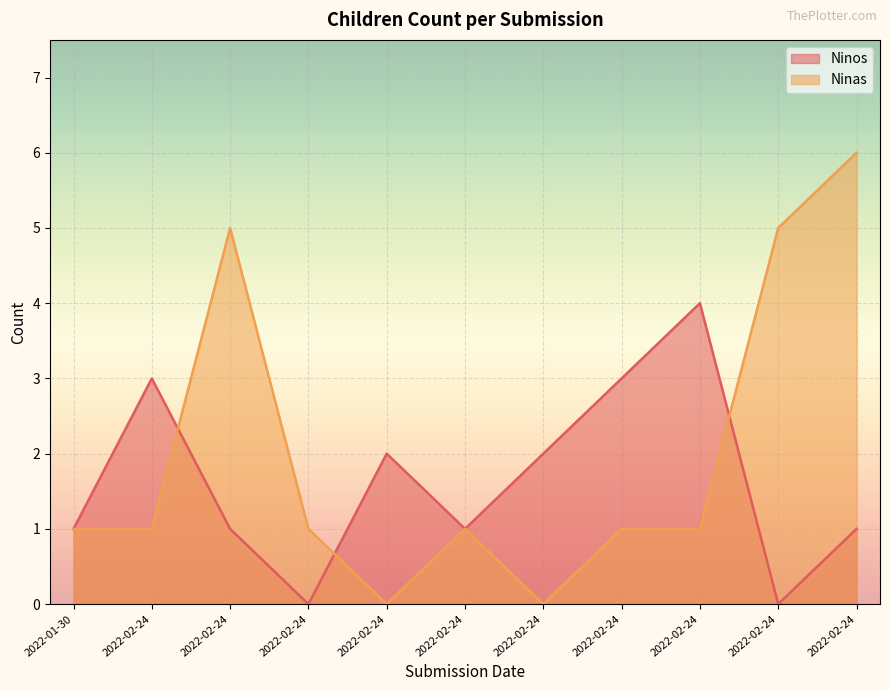

Which category has the lowest value across all series?

2022-02-24